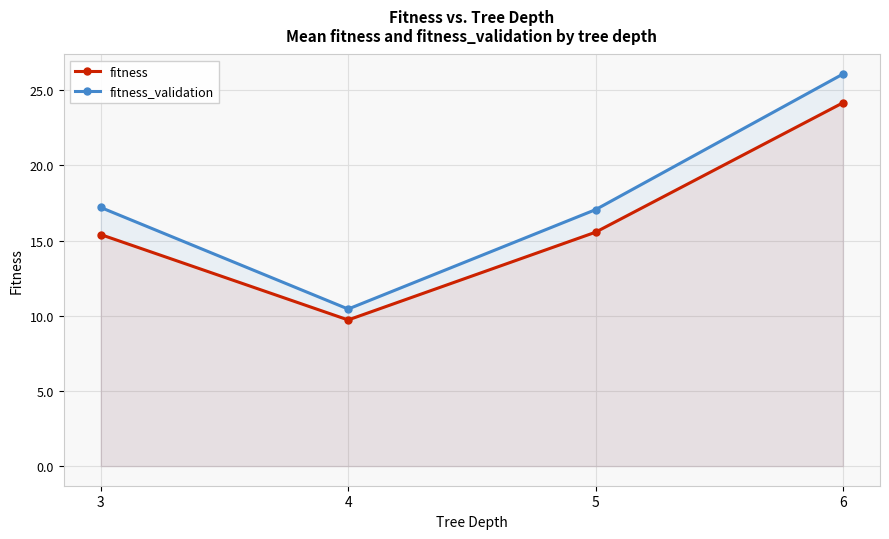

What is the difference between the fitness values at 4 and 6?

14.4